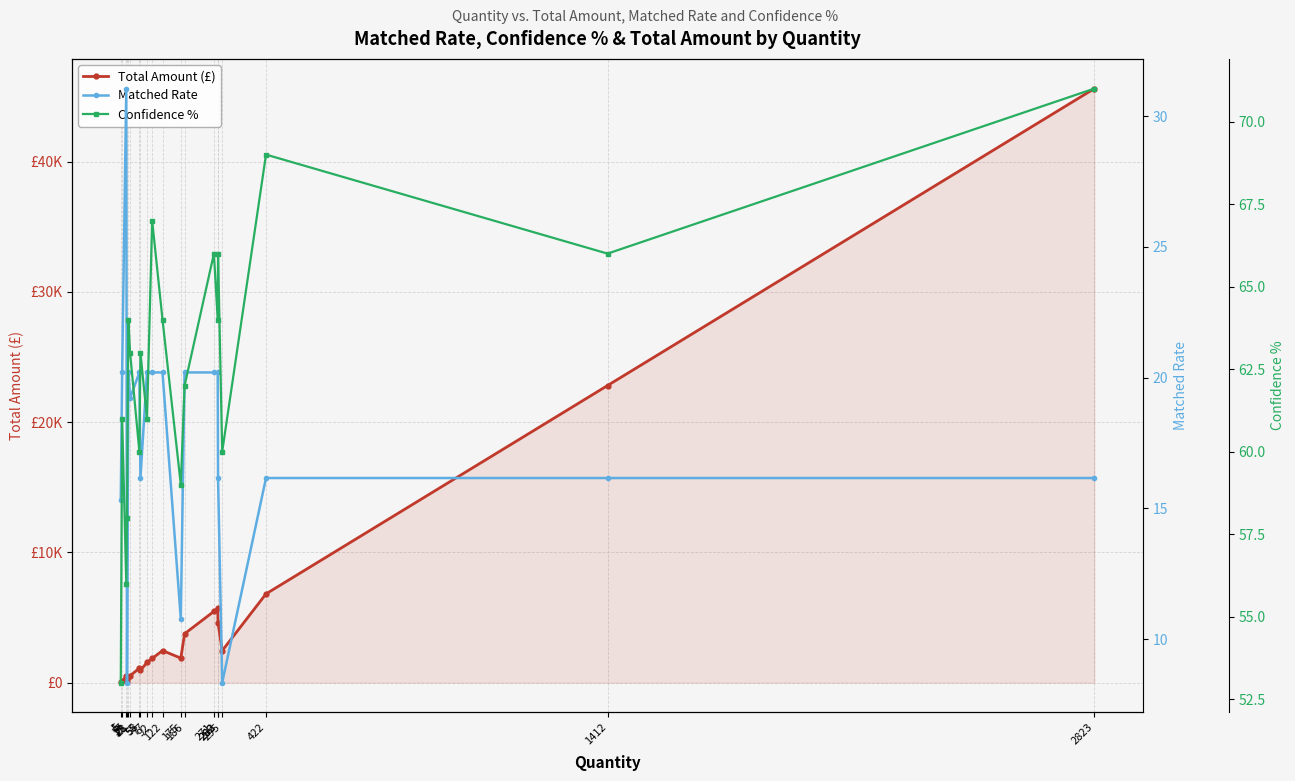

At which label is Total Amount (£) closest to 22826?

1412